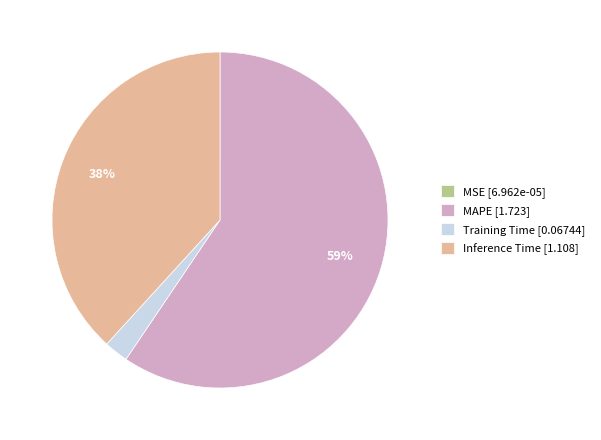

To the nearest percent, what percentage of the pie is Training Time [0.06744]?

2%